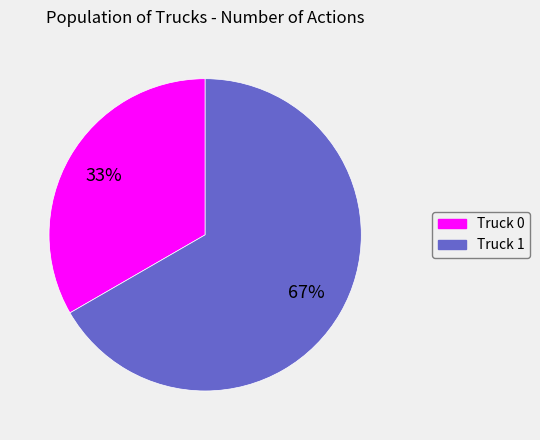

How many segments does this pie chart have?

2